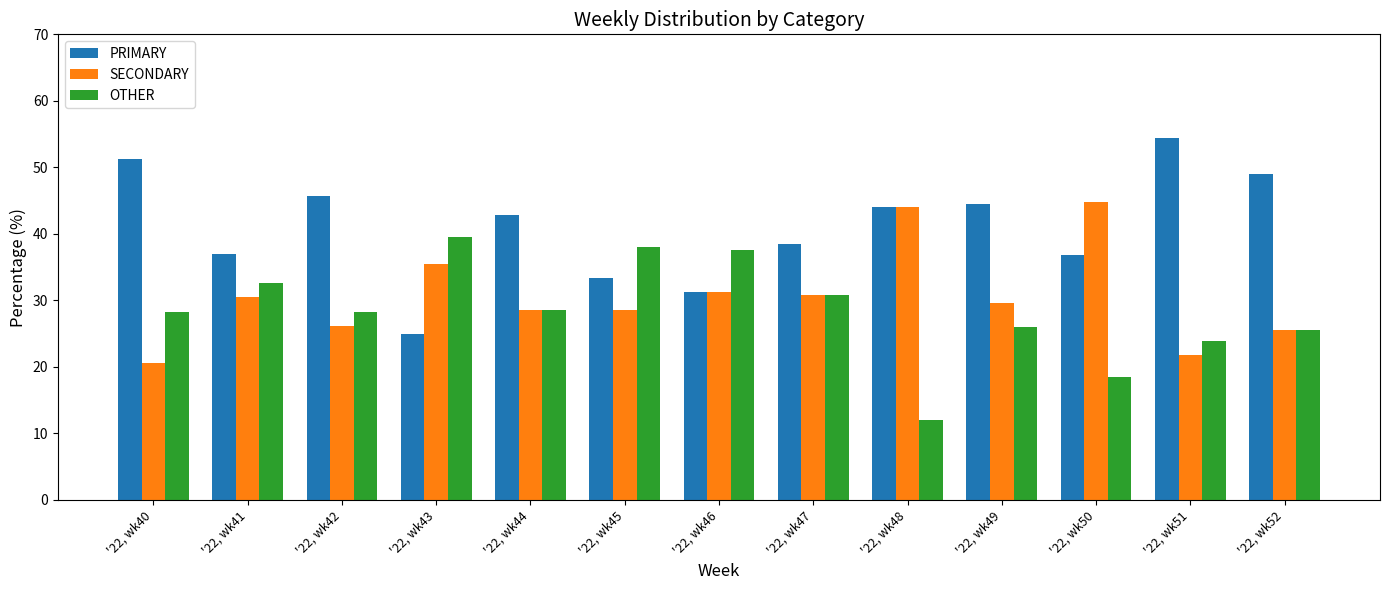

What is the smallest value displayed?

12.0